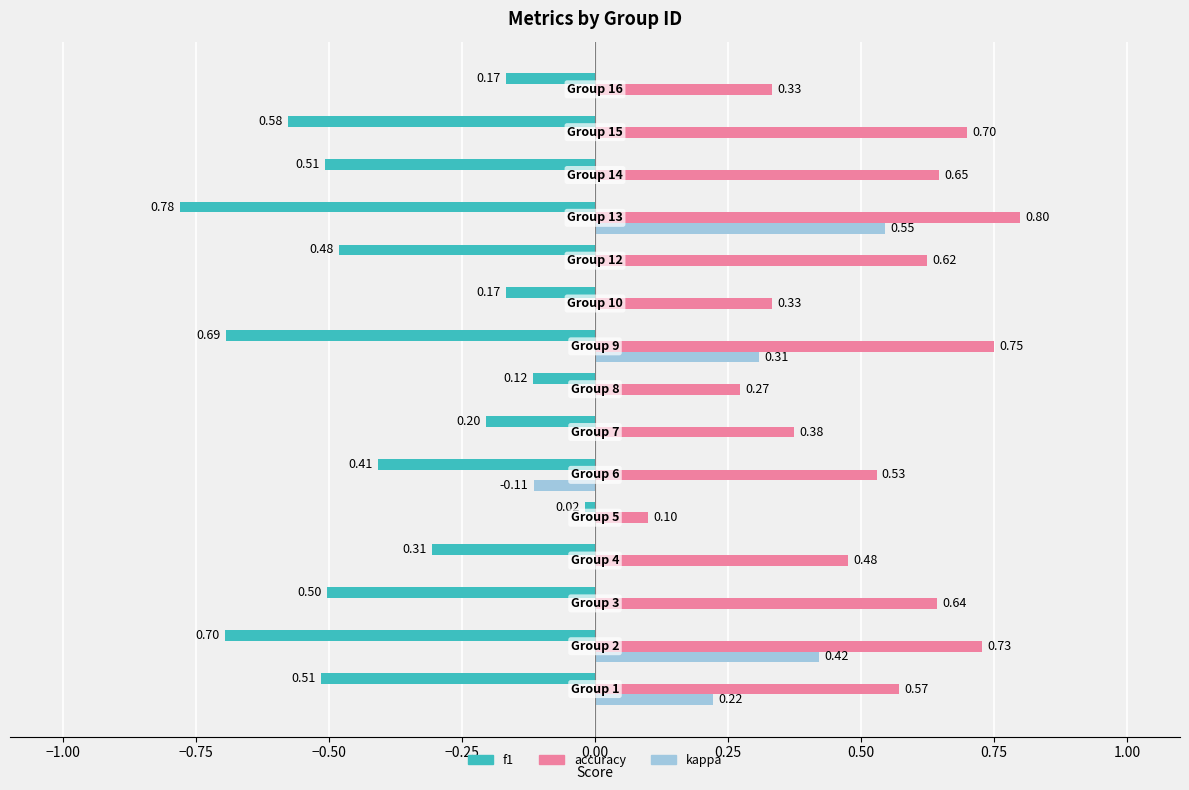

What is the sum of all f1 values?

-6.1